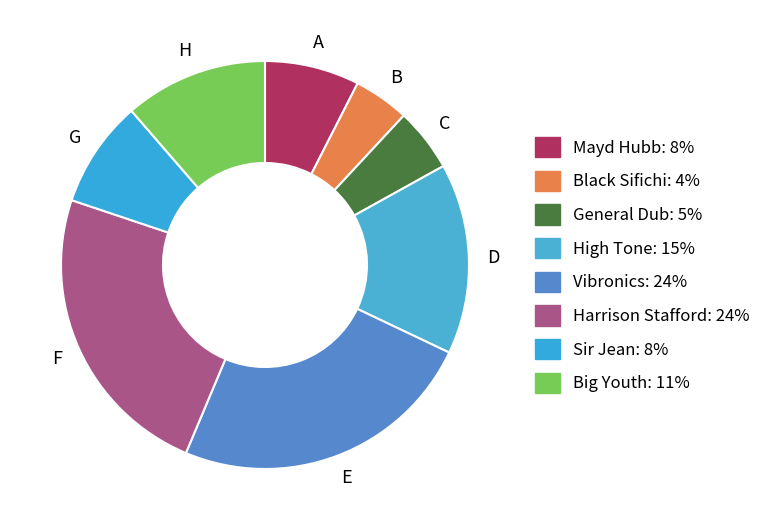

How many slices are in this pie chart?

8